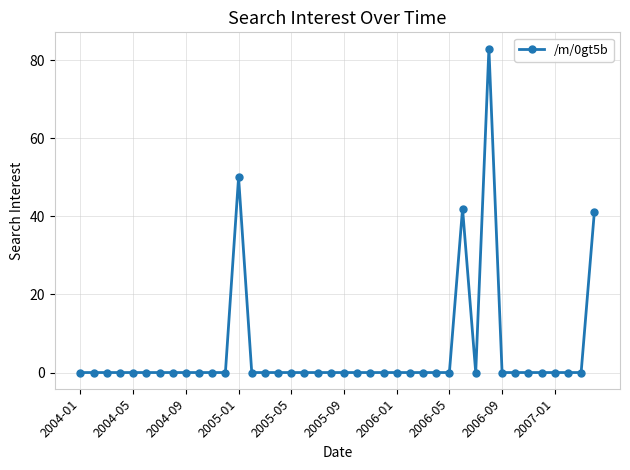

What is the sum of all values?

216